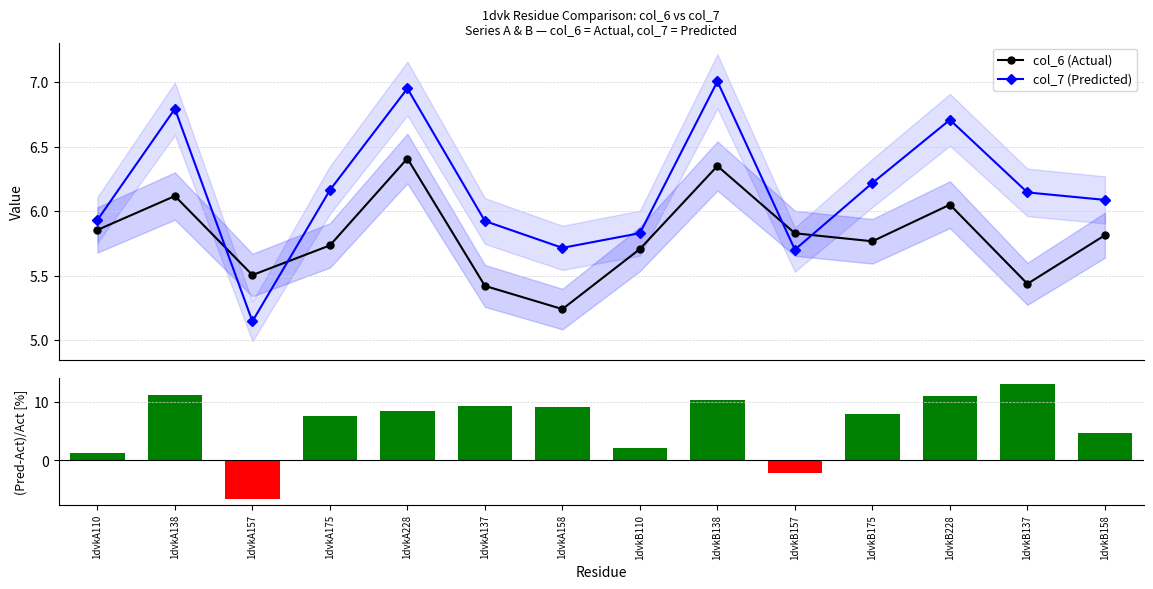

What is the highest value of the col_6 (Actual) series?

6.4